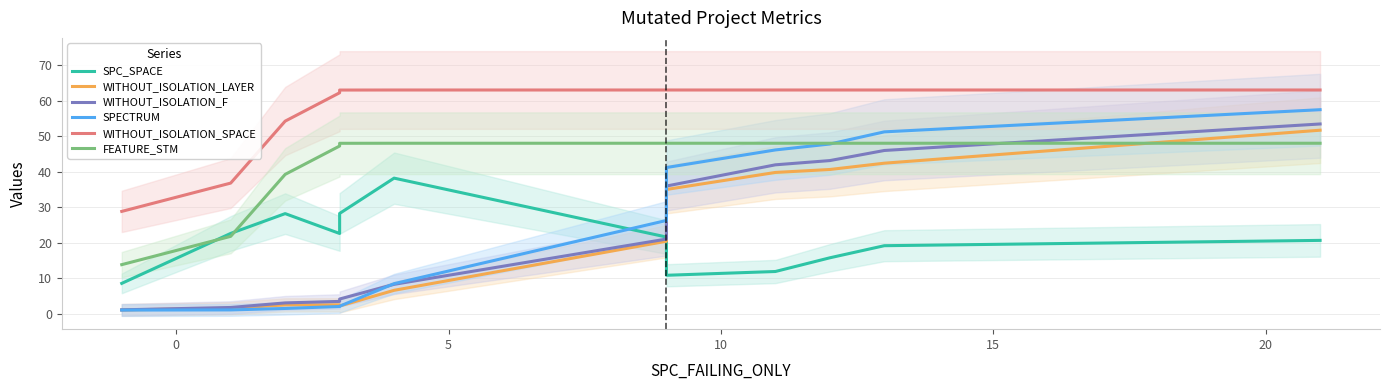

In SPC_SPACE, how many points are lower than both neighbors (excluding endpoints)?

2